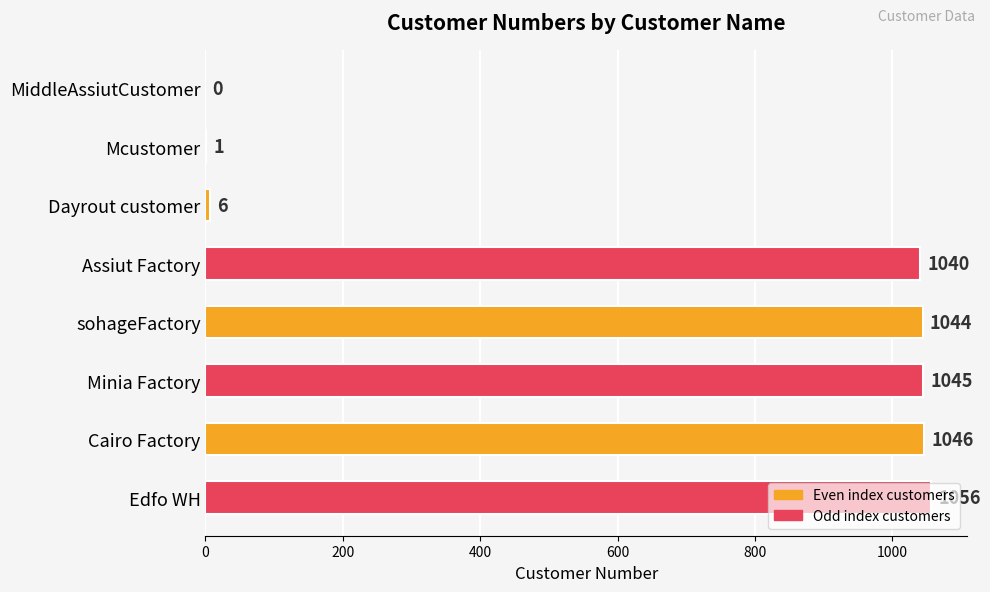

Which label corresponds to the largest value in the chart?

Edfo WH